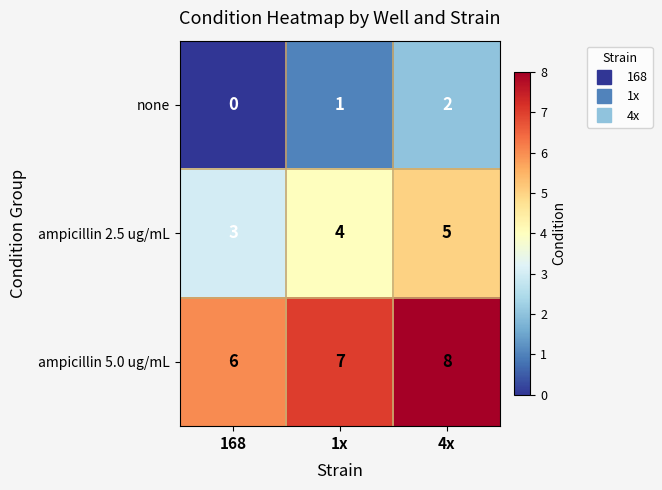

Rank the series at 168 from highest to lowest value.

ampicillin 5.0 ug/mL, ampicillin 2.5 ug/mL, none